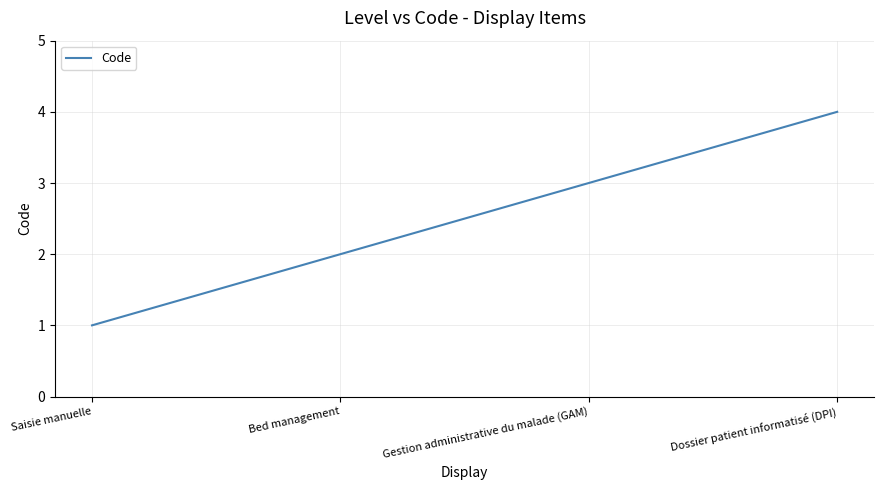

Is it true that the value at Dossier patient informatisé (DPI) is 4?

True